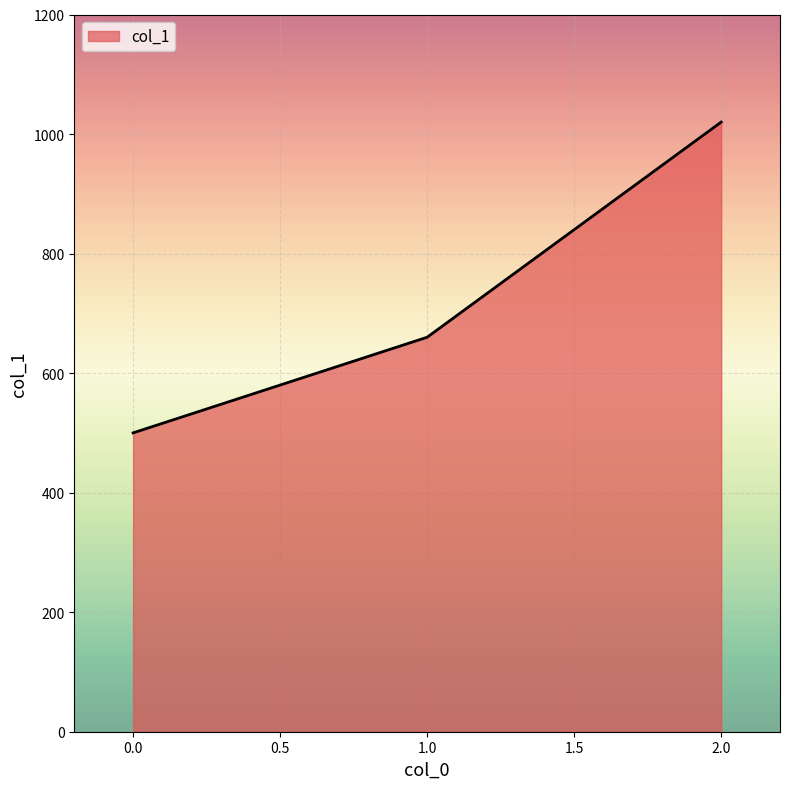

What is the greatest value displayed?

1020